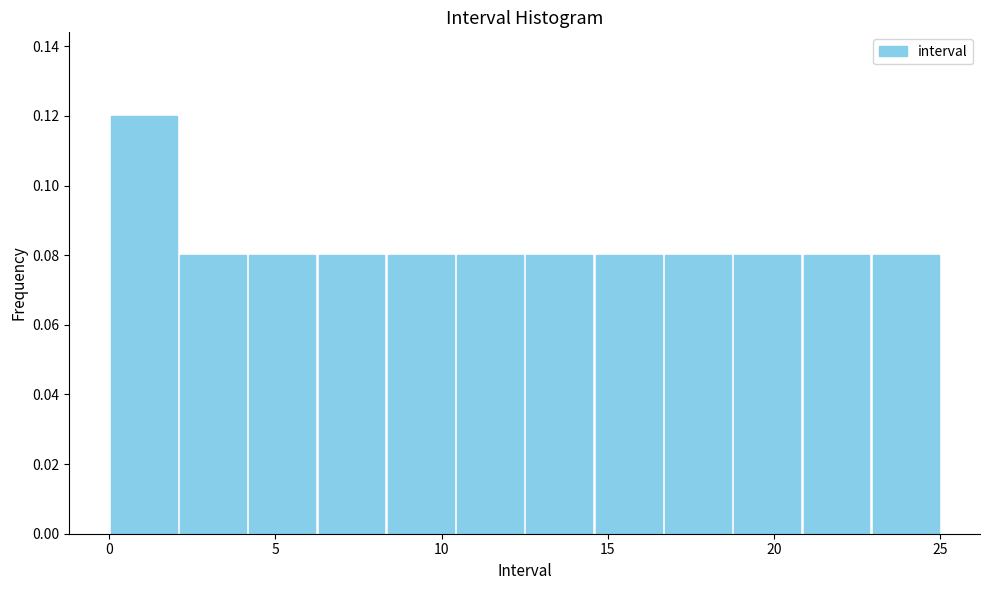

Reading left to right, list every bar in this chart as the range it spans on the x-axis followed by its height. Neither the bar edges nor the heights are printed on the chart, so give them approximately, as read against the axes.

0.0 to 2.0: 0.12
2.0 to 4.0: 0.08
4.0 to 6.5: 0.08
6.5 to 8.5: 0.08
8.5 to 10.5: 0.08
10.5 to 12.5: 0.08
12.5 to 14.5: 0.08
14.5 to 16.5: 0.08
16.5 to 19.0: 0.08
19.0 to 21.0: 0.08
21.0 to 23.0: 0.08
23.0 to 25.0: 0.08